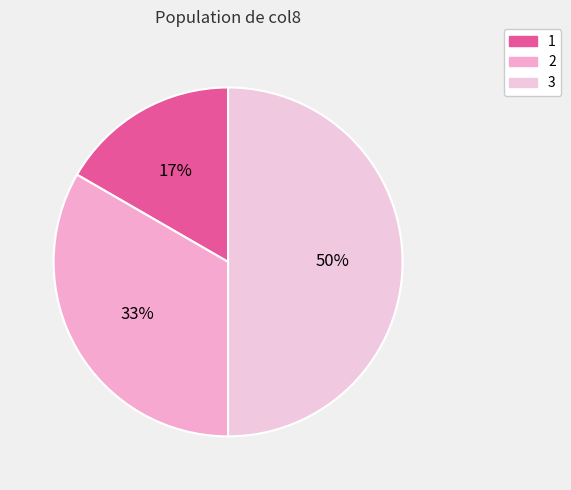

Which category has the biggest portion of the pie?

3